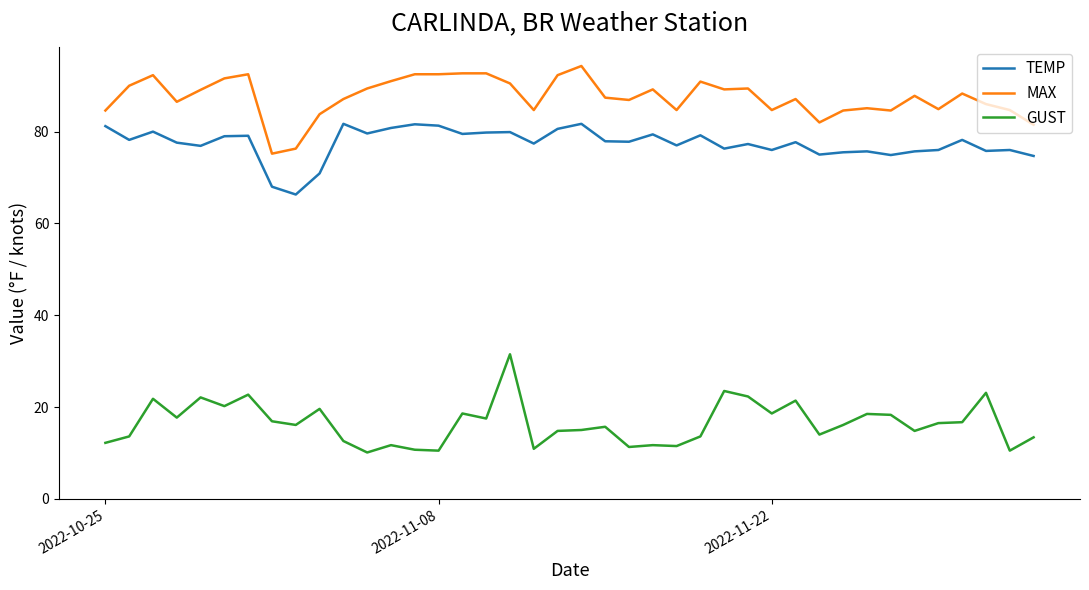

True or false: MAX and GUST cross at least once.

False